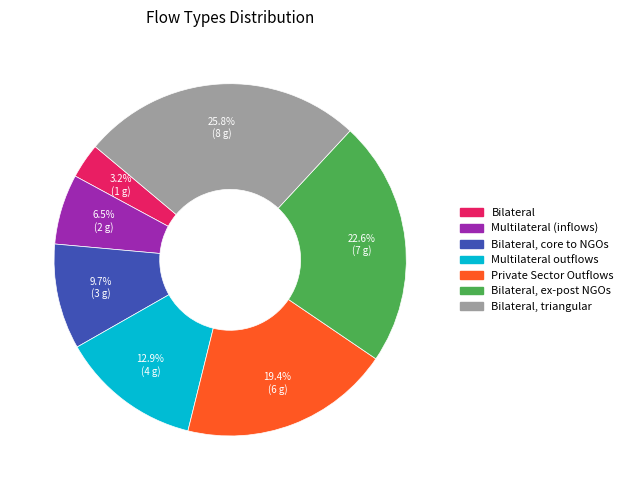

Is there a majority slice in this chart?

No